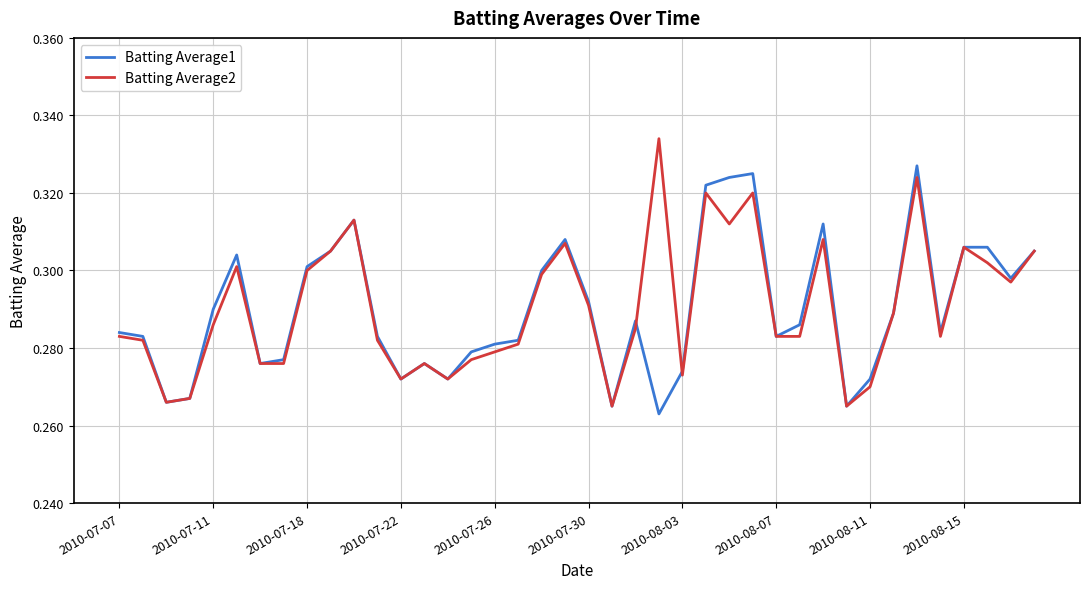

Which series has the largest range (max minus min)?

Batting Average2